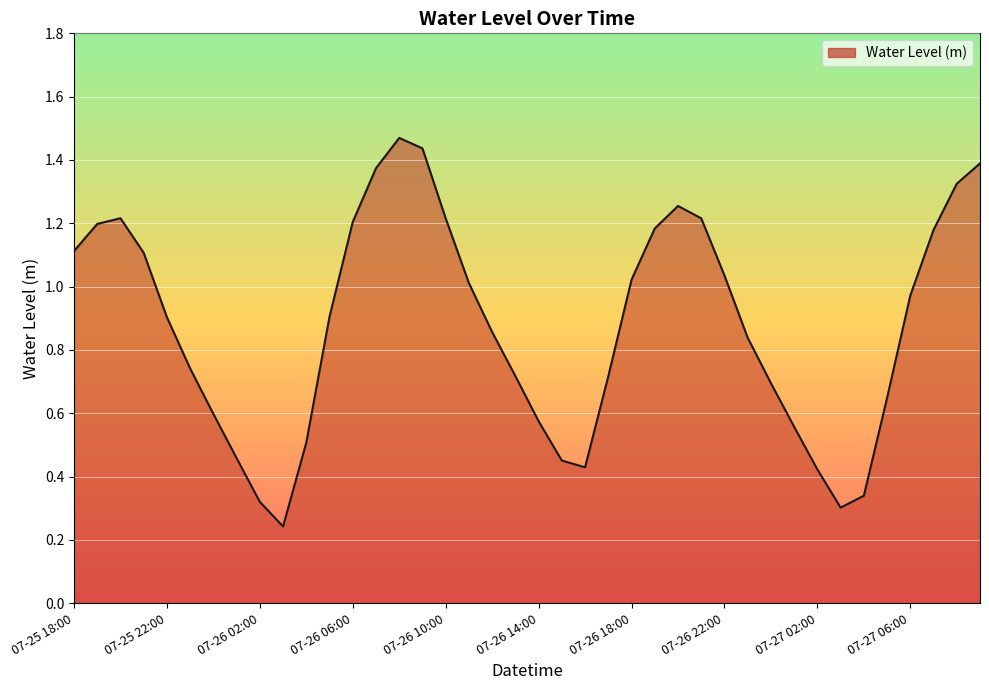

What is the difference between the second highest and minimum values?

1.2